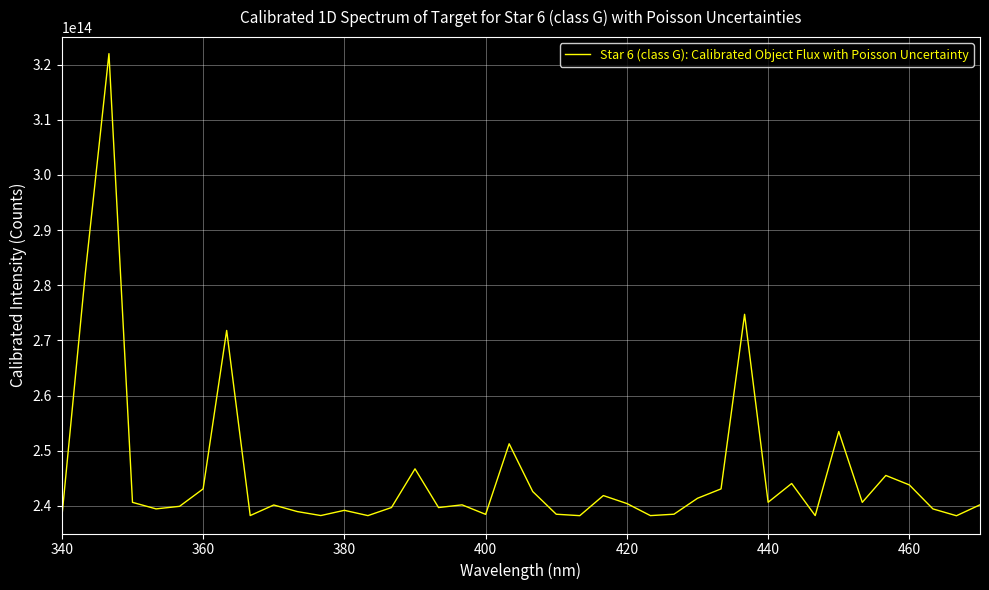

Between 440 and 460, which is larger?

460